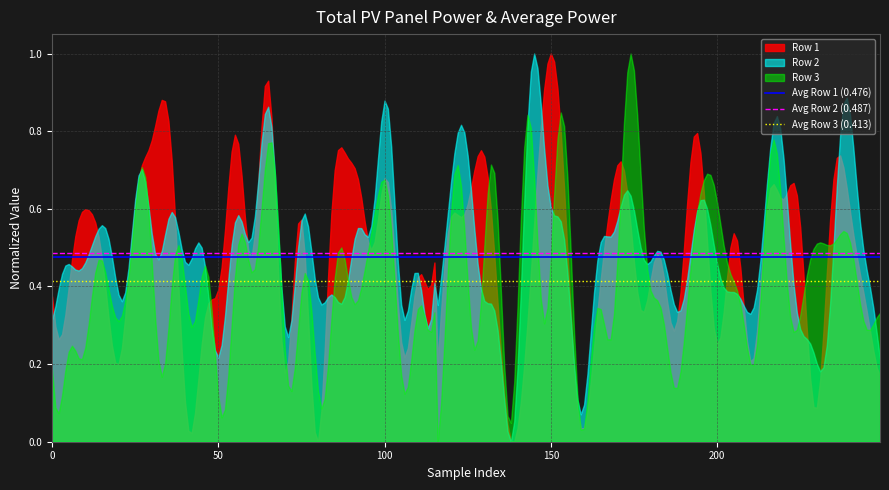

What is the minimum value for Avg Row 1 (0.476)?

0.5